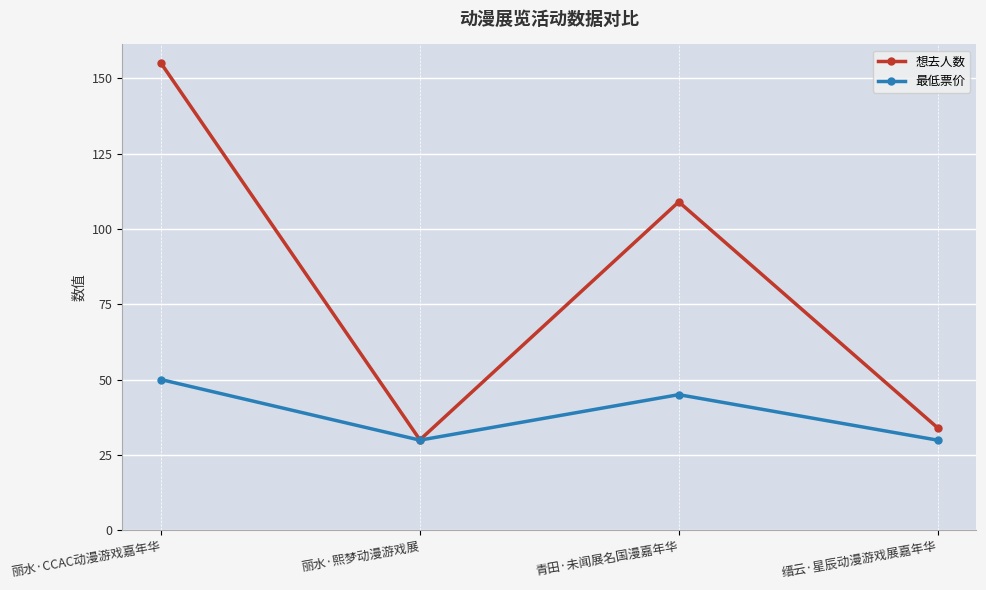

At which category does 想去人数 reach its first local peak?

青田·未闻展名国漫嘉年华